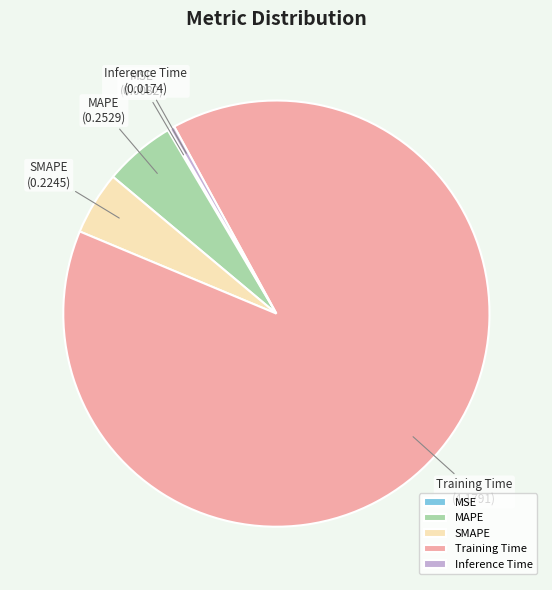

True or false: Training Time accounts for 95% of the total.

False